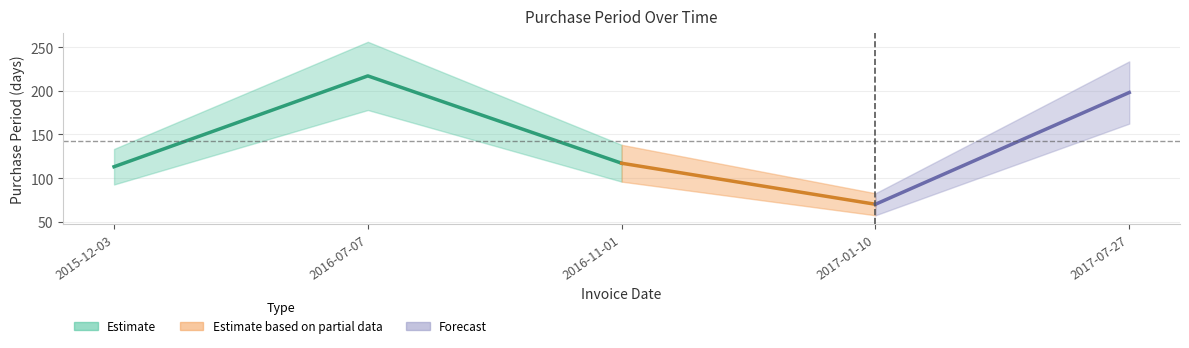

At which label does the data first exceed 117?

2016-07-07